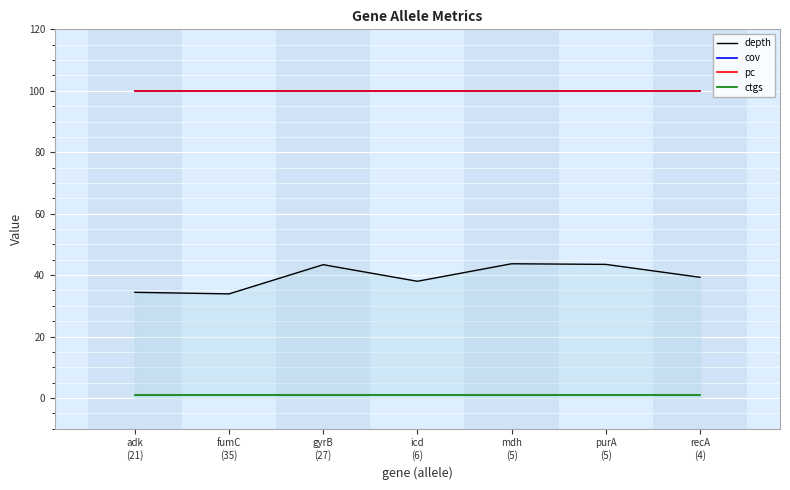

Does the chart have visible grid lines?

Yes